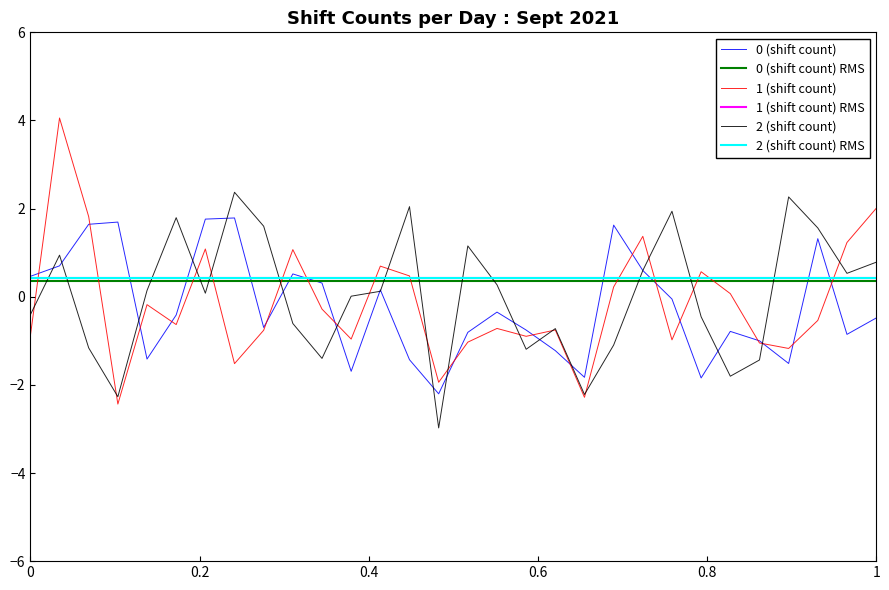

What is the highest value of the 1 (shift count) series?

4.1